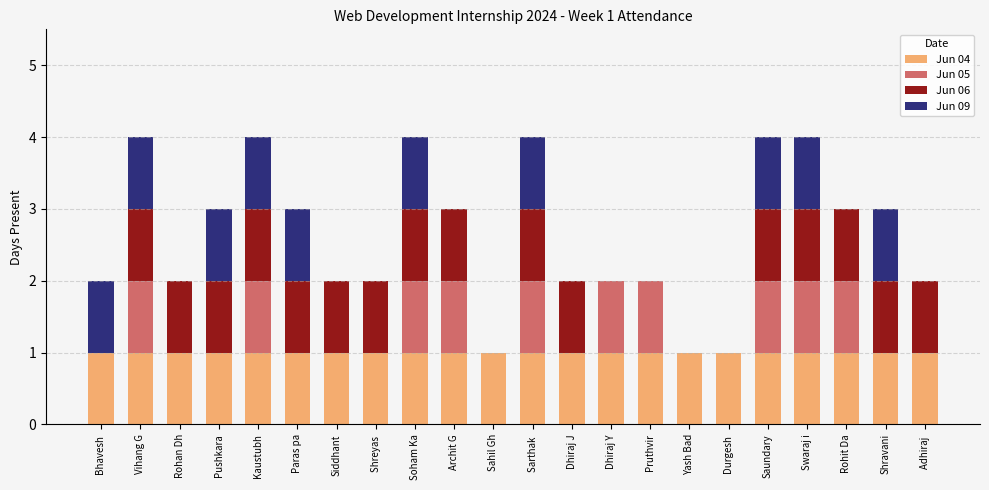

What is the total value across all series at Vihang G?

4